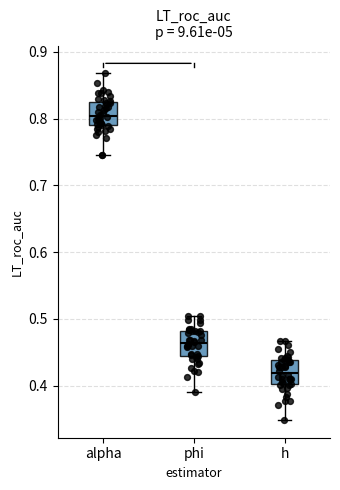

Where is the upper edge of the box for alpha on the y-axis? The values are not printed on the chart, so give them approximately, as read against the axis.

0.82